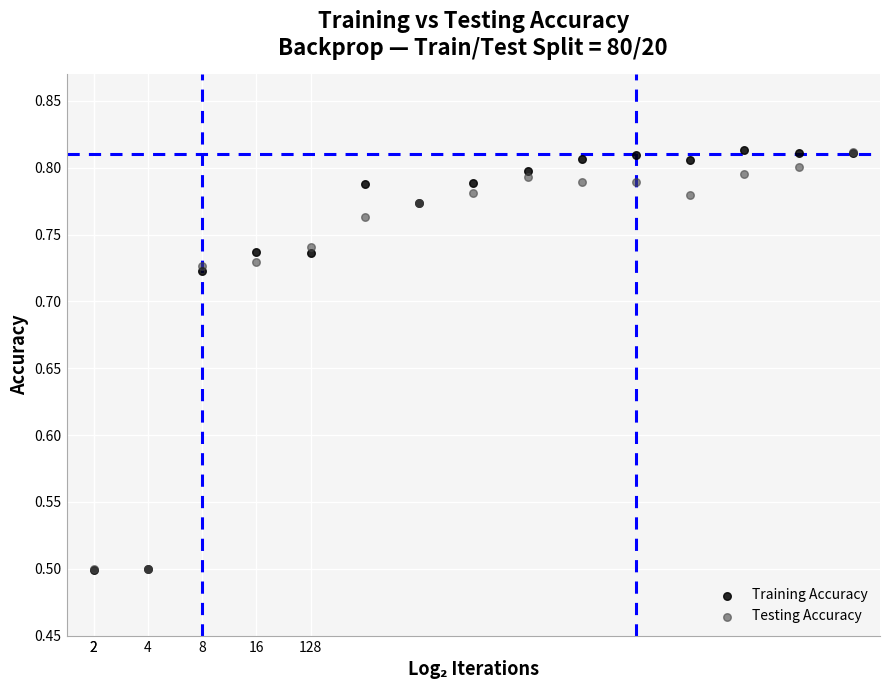

What are all the series names shown in the legend?

Training Accuracy, Testing Accuracy